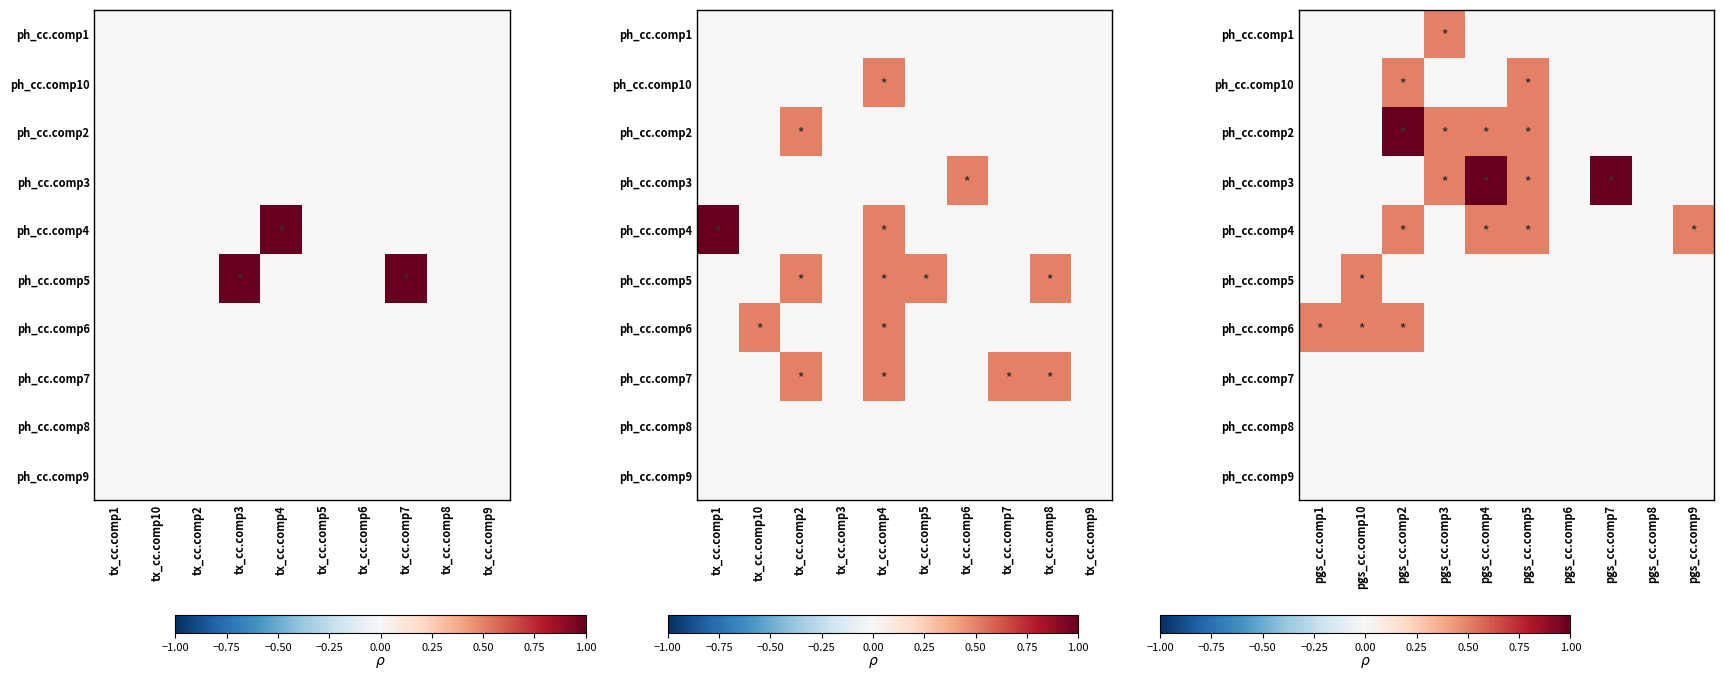

Is it true that ph_cc.comp4 equals 0.0 at pgs_cc.comp8?

True